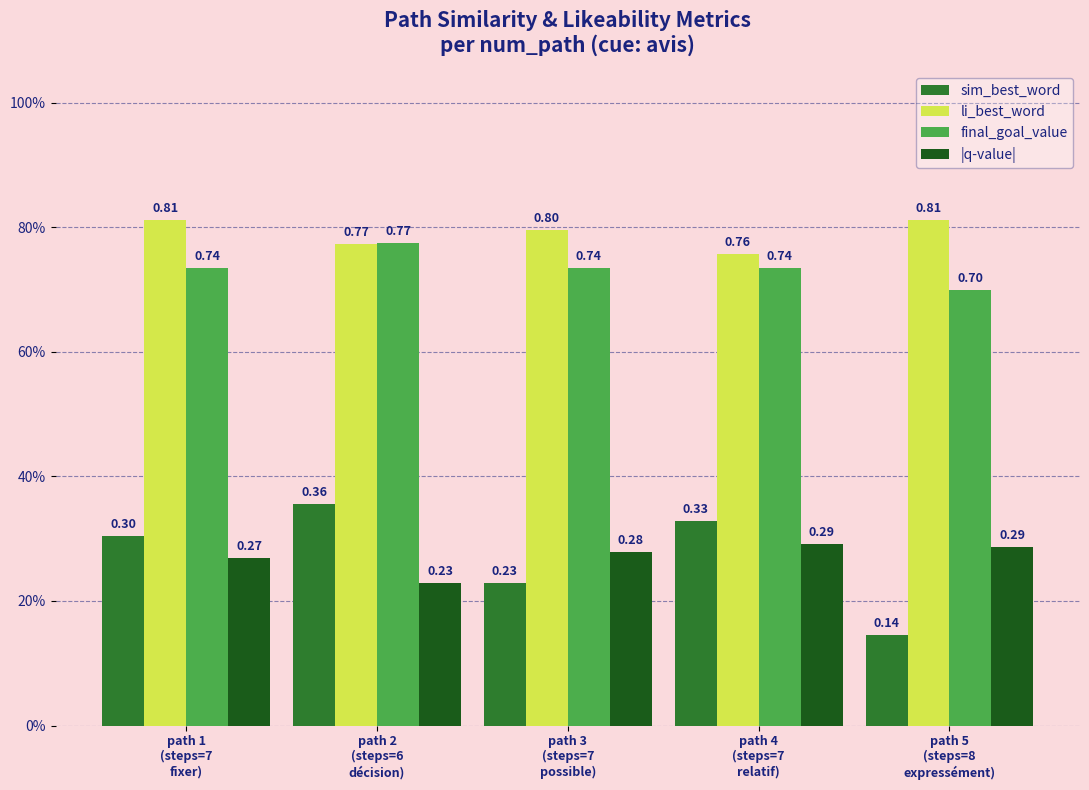

What are all the series names shown in the legend?

sim_best_word, li_best_word, final_goal_value, |q-value|